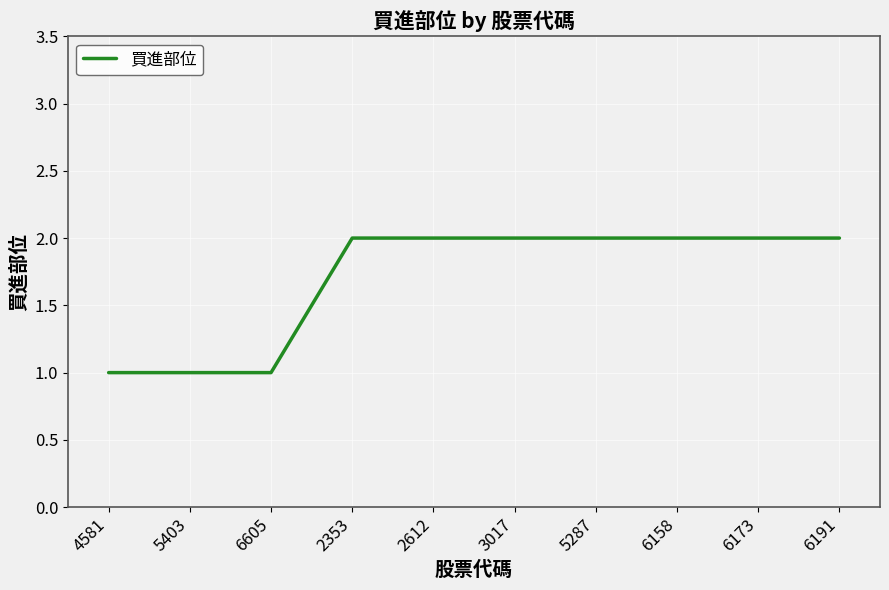

What is the ratio of the value at 6173 to the value at 3017?

1.0